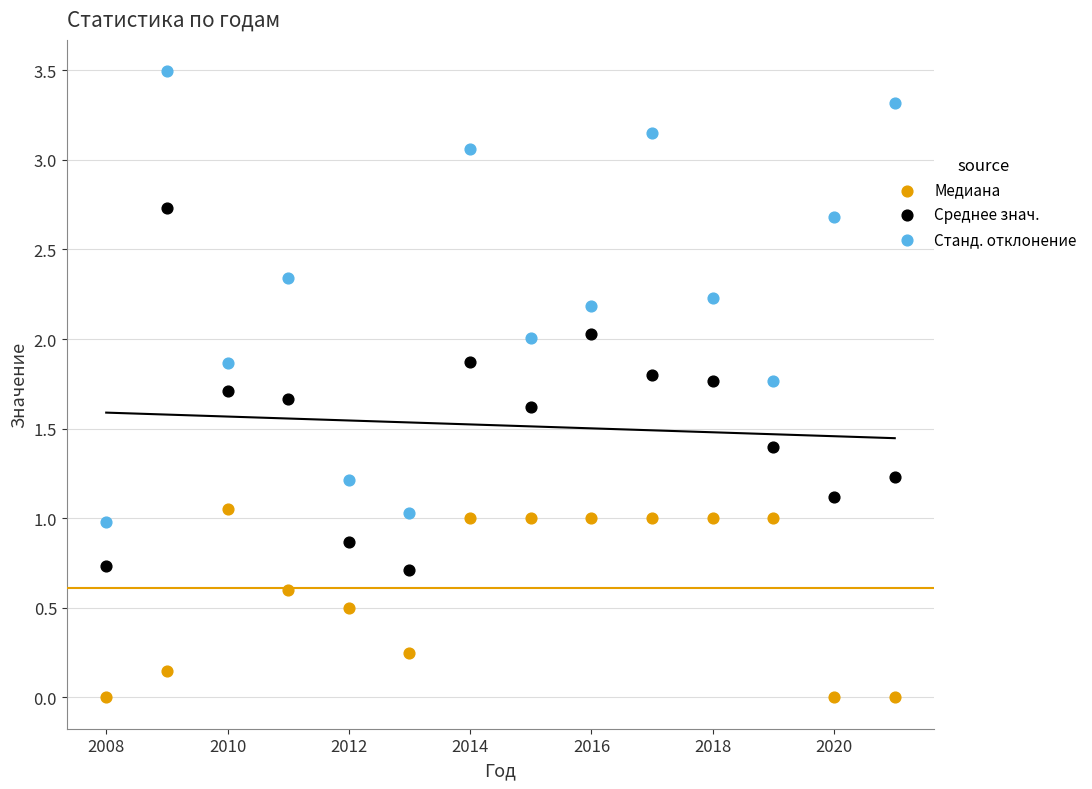

Which series has the widest spread of Y values?

Станд. отклонение